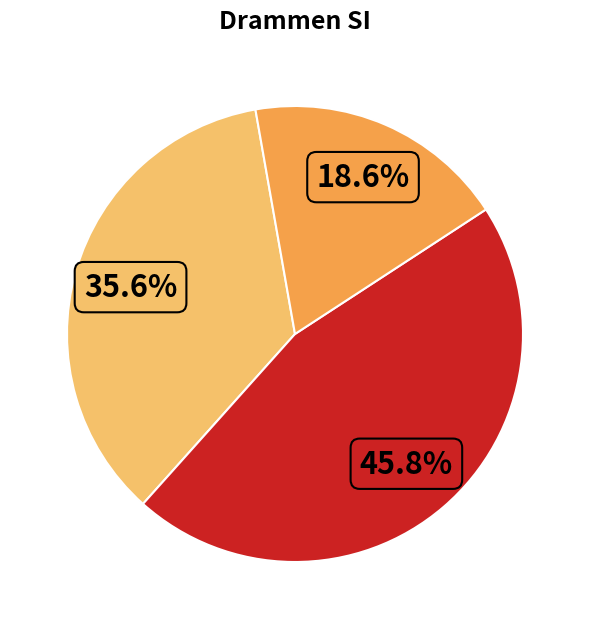

Is there a majority slice in this chart?

No